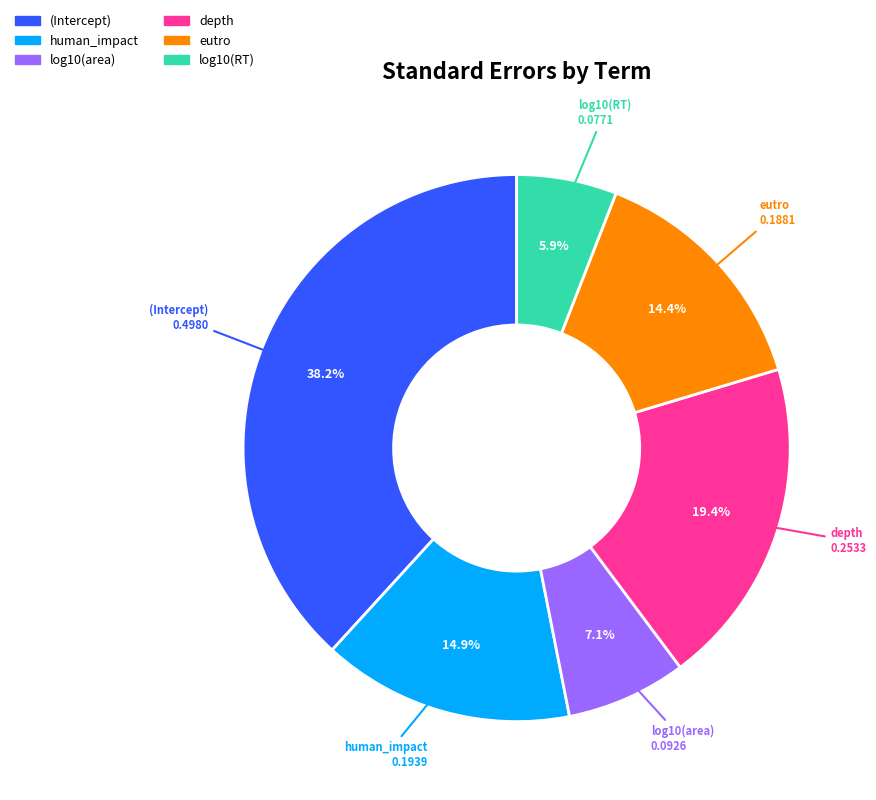

To the nearest percent, what is the difference between the largest and smallest slice percentages?

32%